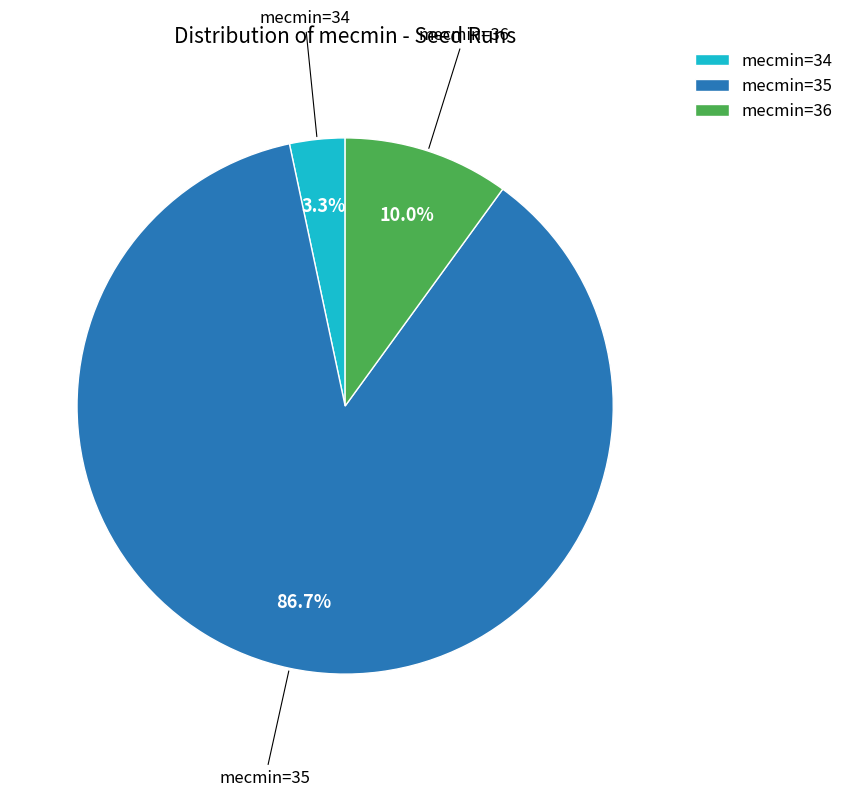

What percentage do mecmin=35 and mecmin=34 together represent?

90.0%